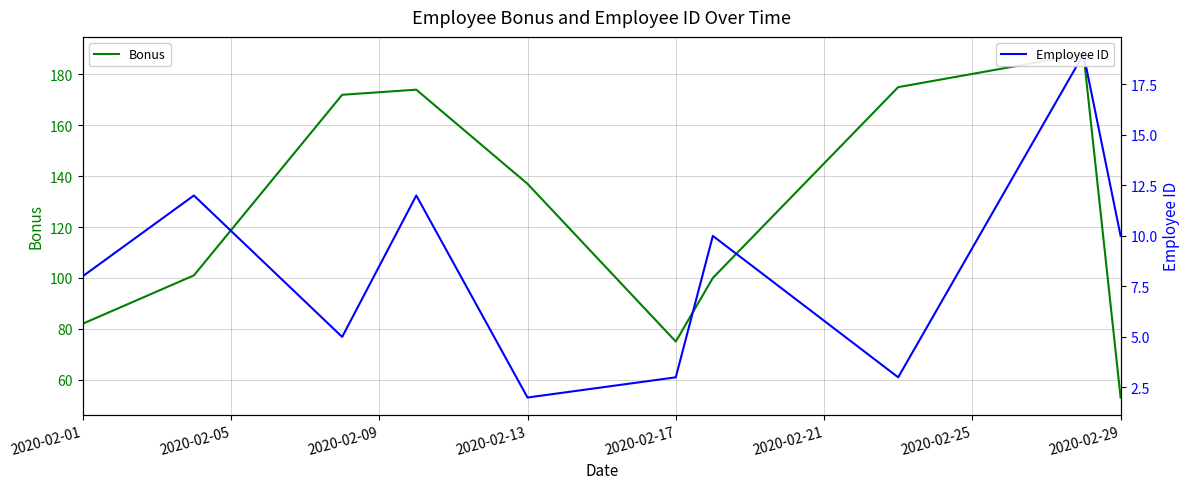

At which category does Bonus reach its first local valley?

2020-02-17